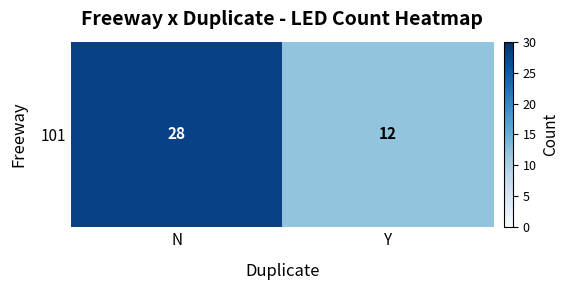

List the labels in order of value, largest first.

N, Y